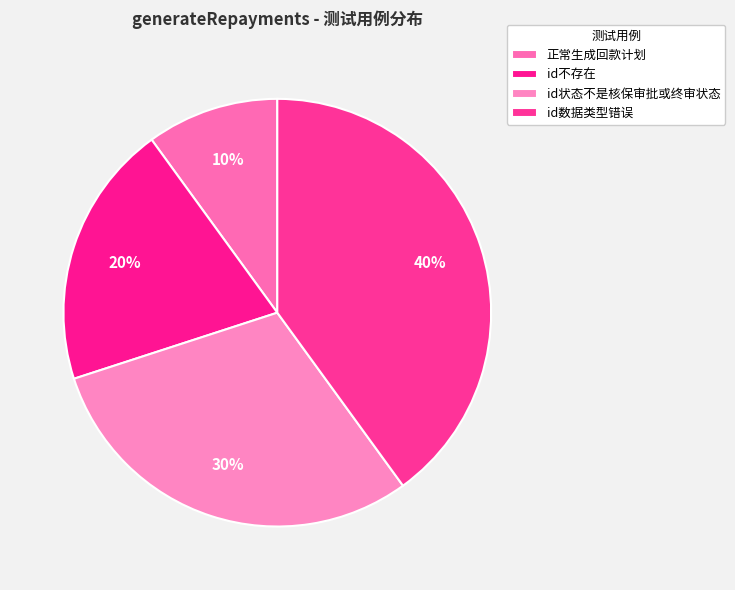

What percentage is NOT represented by 正常生成回款计划?

90.0%